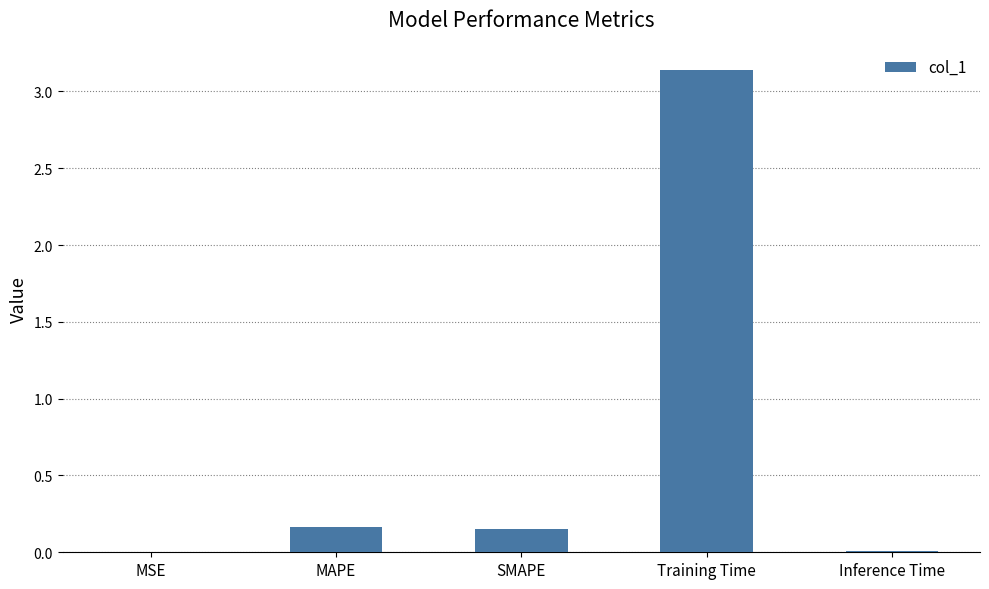

The chart shows a value of 0.0 at Inference Time. True or false?

True